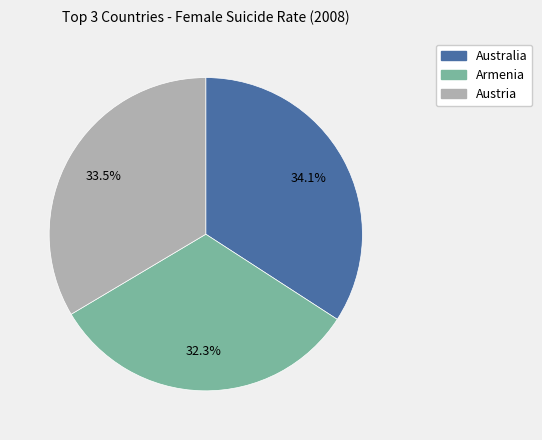

Which category has the smallest portion of the pie?

Armenia